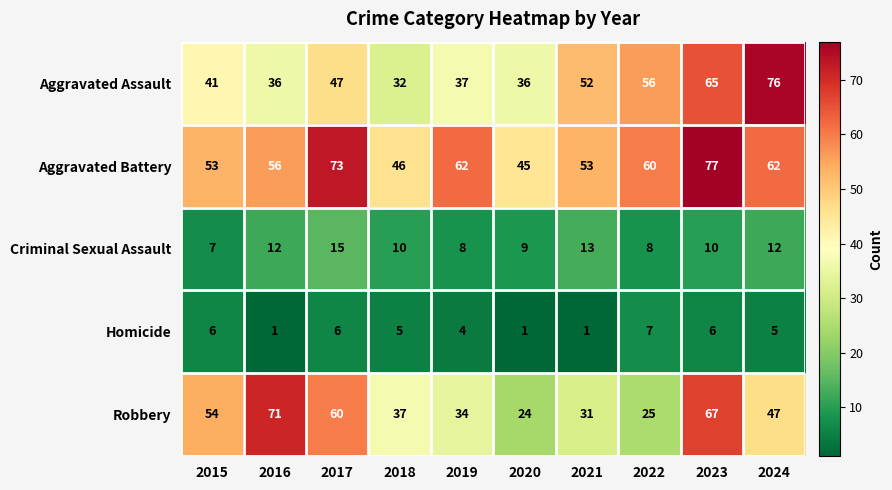

At which label is Aggravated Assault closest to 54?

2021